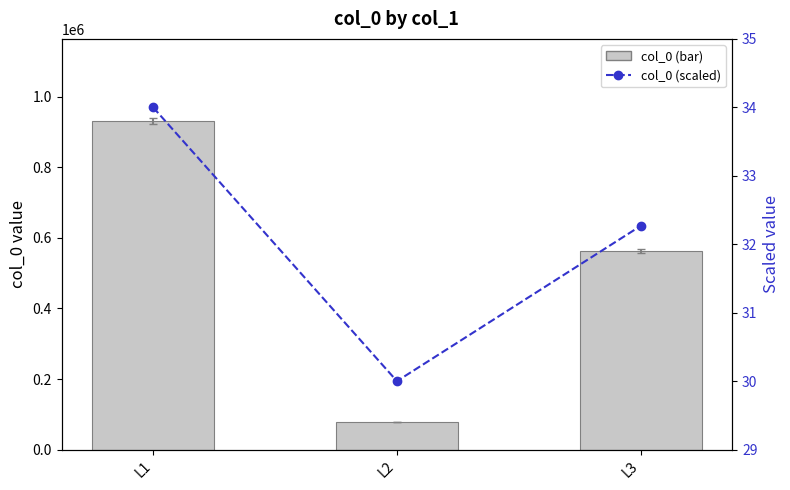

At how many categories does at least one series exceed 186704?

2